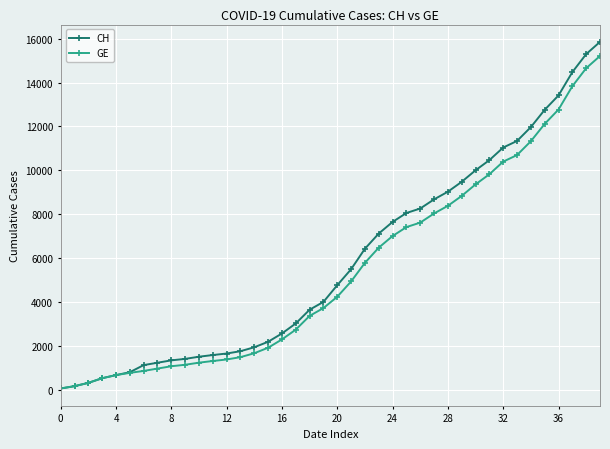

What is the greatest value displayed?

15850